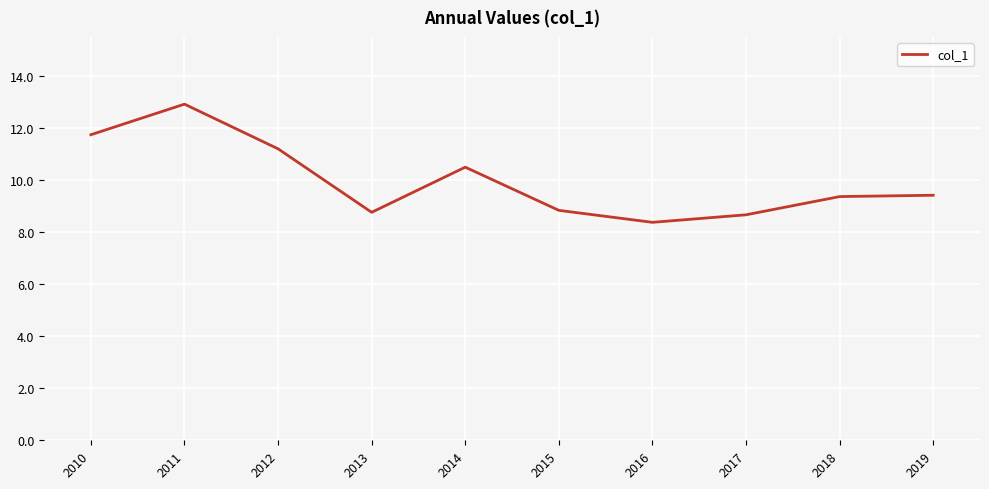

What is the minimum value shown in the chart?

8.4